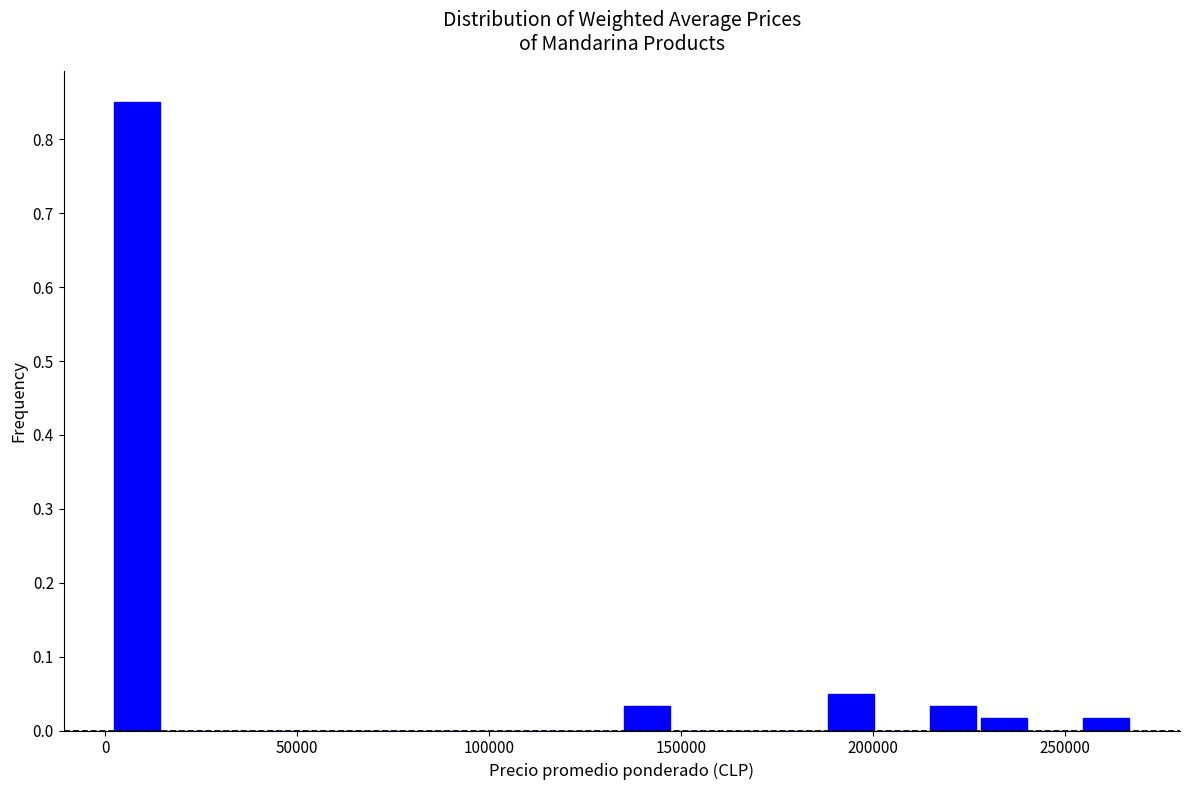

Around what value on the x-axis is the tallest bar? Give the approximate position of its centre, as read against the axis.

10000